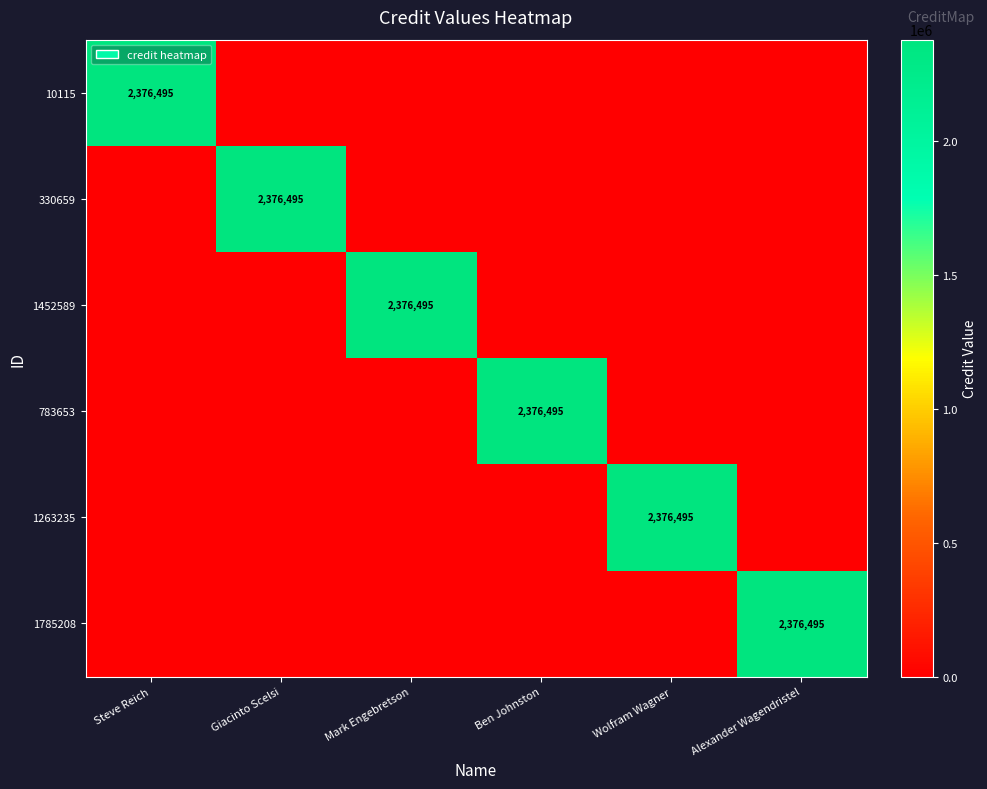

The 1263235 series shows 2376495 at Wolfram Wagner. True or false?

True